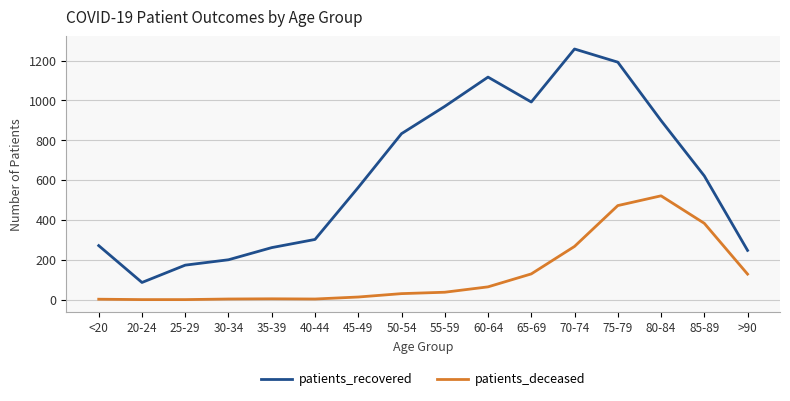

How many categories are shown in the chart?

16